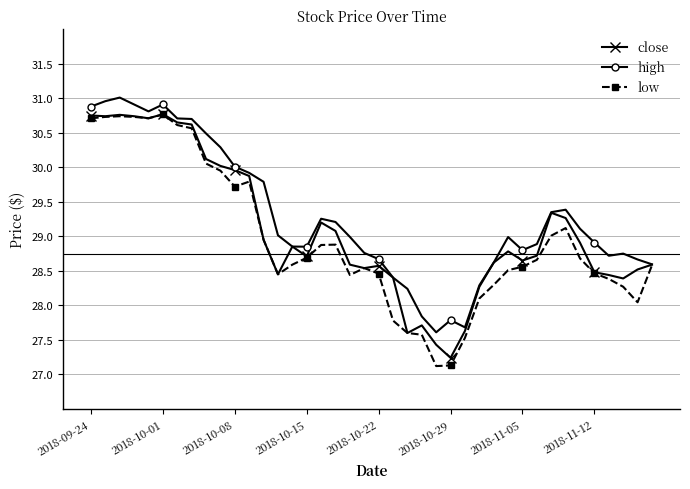

Which series has the largest range (max minus min)?

low